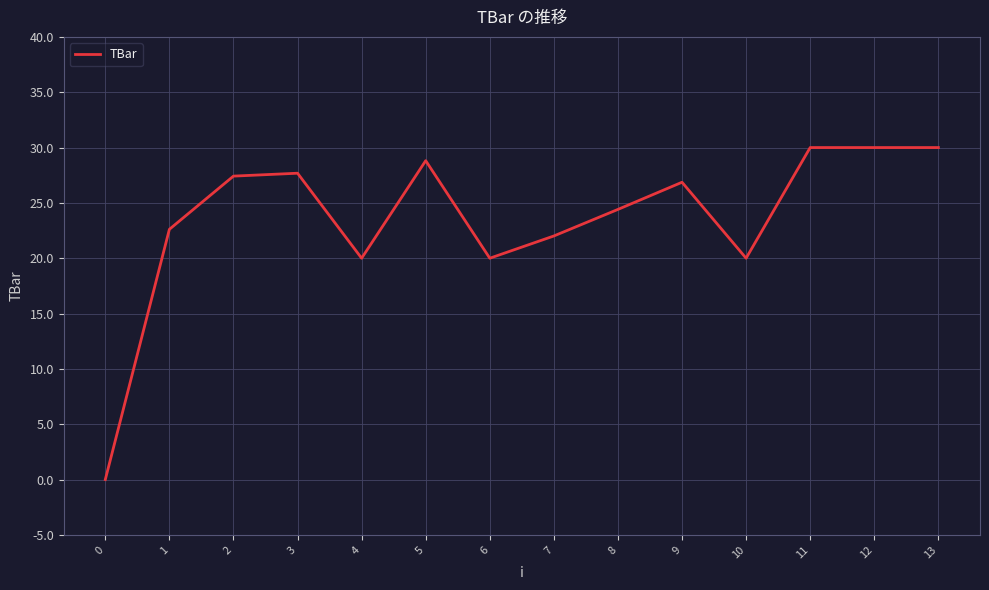

What is the change in value from 0 to 12?

+30.0